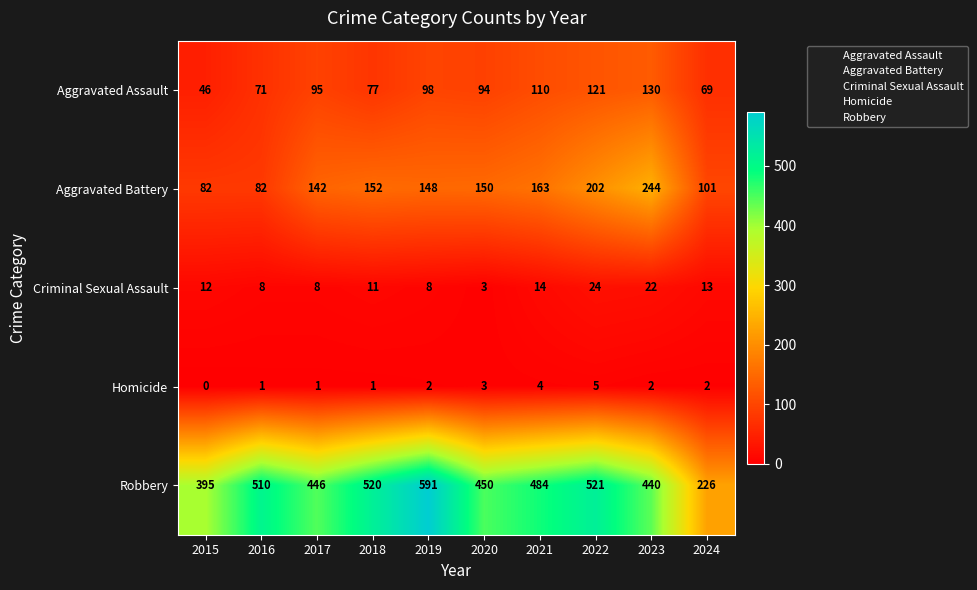

Which label corresponds to the largest value in the chart?

2019